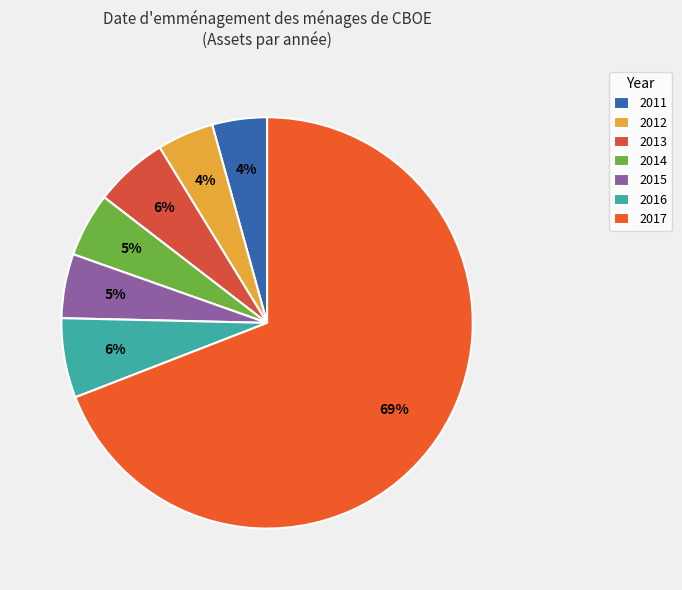

The 2015 slice represents 5% of the pie. True or false?

True